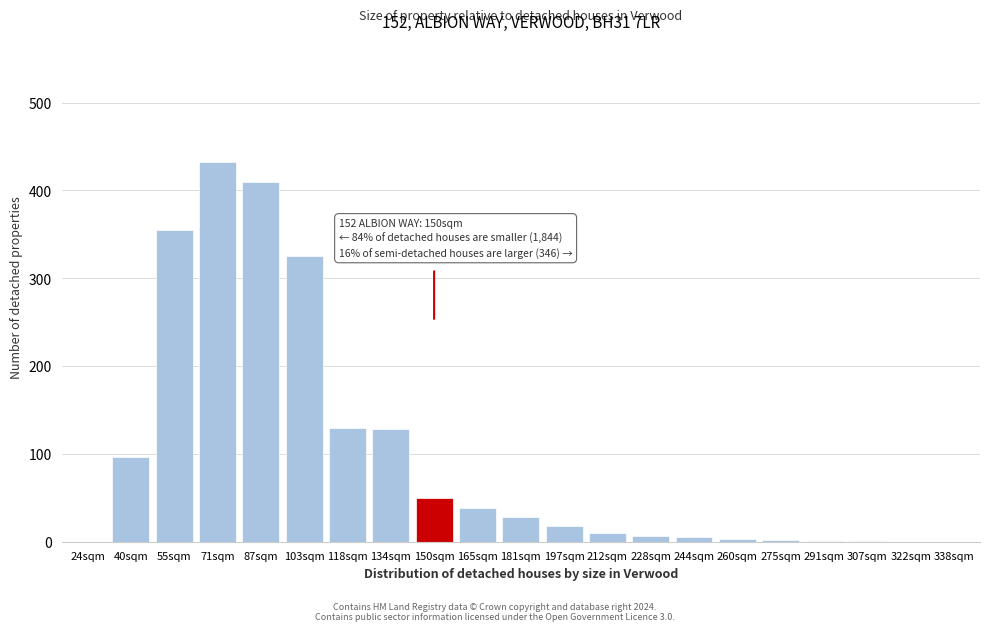

The chart shows a value of 10 at 212sqm. True or false?

True